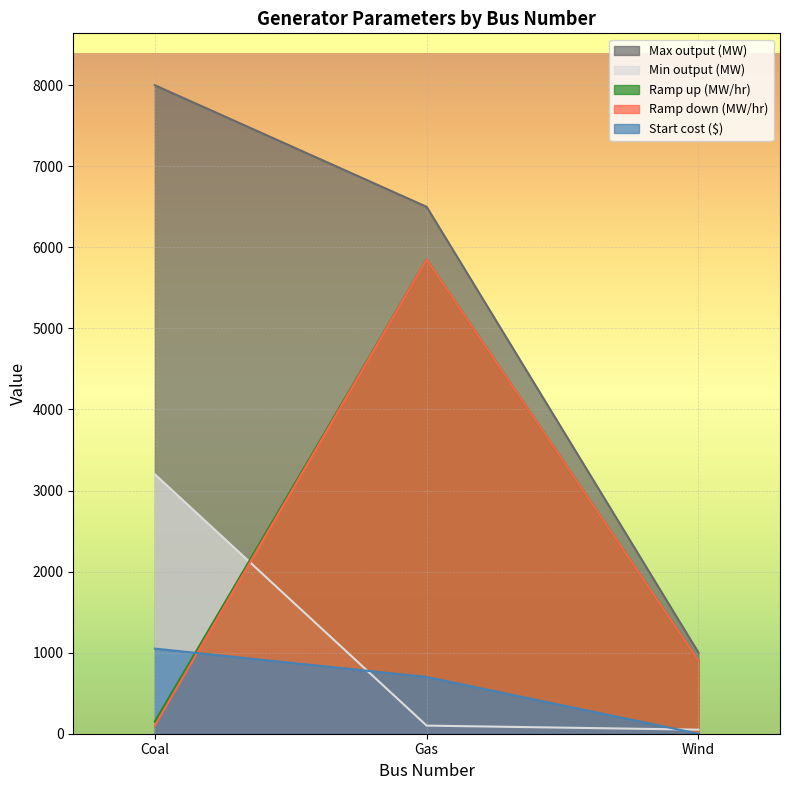

Reading left to right, transcribe all the data shown in this chart.

Max output (MW): 8000	6500	1000
Min output (MW): 3200	100	50
Ramp up (MW/hr): 150	5850	900
Ramp down (MW/hr): 100	5850	900
Start cost ($): 1050	700	0